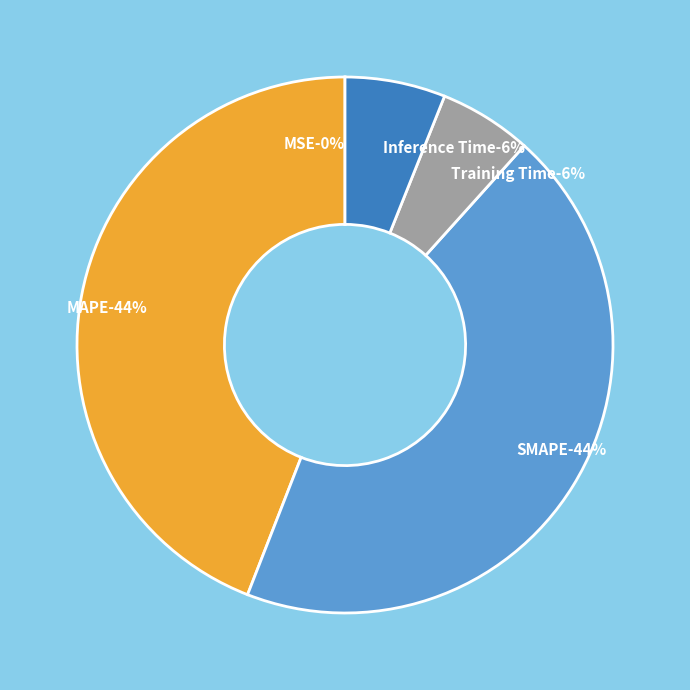

To the nearest percent, what percentage of the pie is SMAPE?

44%